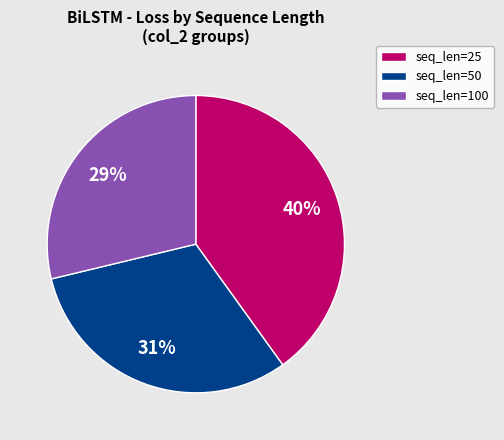

Is there any slice that represents more than half of the pie?

No